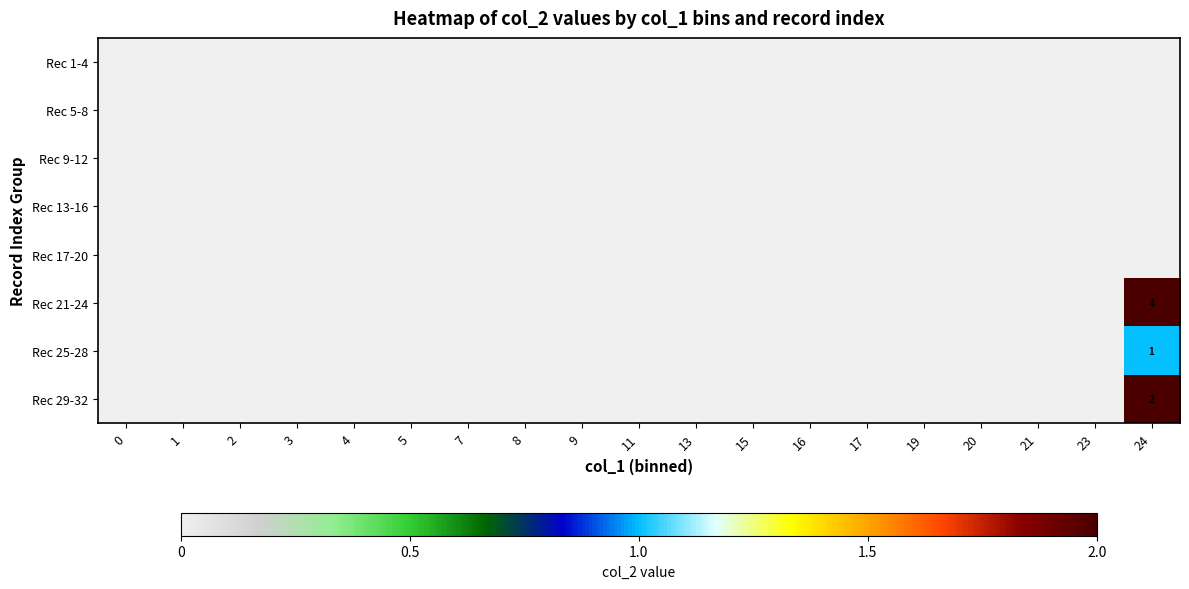

The value of row_3 at 4 is 0. True or false?

True